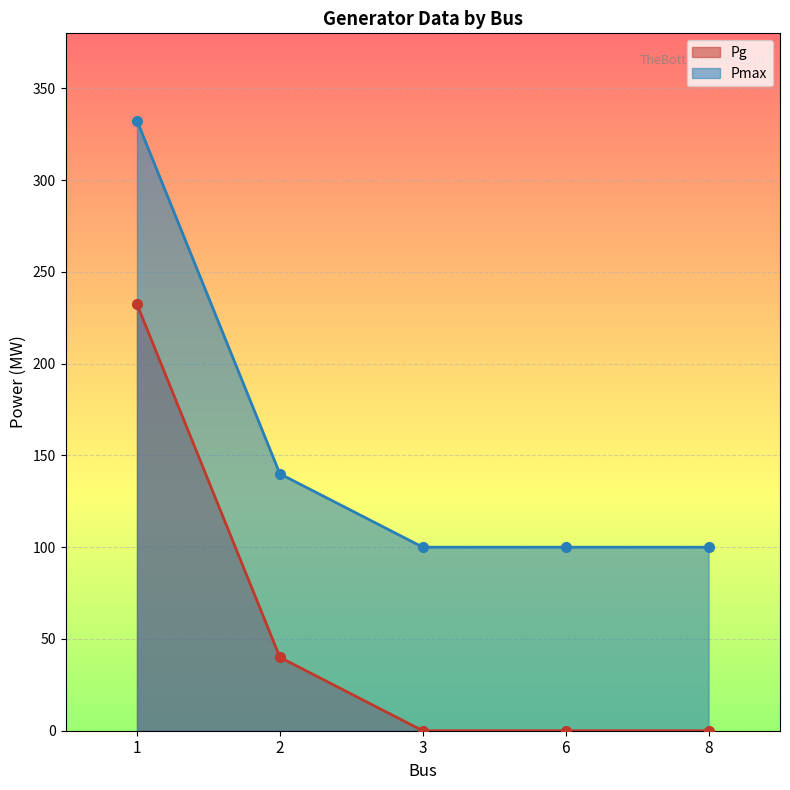

At which category is the sum across all series the highest?

1